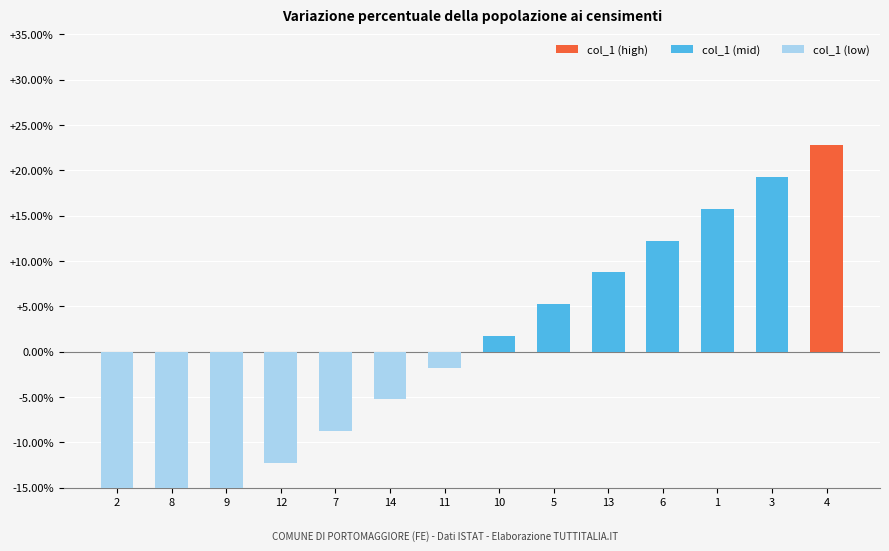

Reading right to left, extract all data points from this chart.

22.8	19.2	15.8	12.2	8.8	5.2	1.8	-1.8	-5.2	-8.8	-12.2	-15.8	-19.2	-22.8